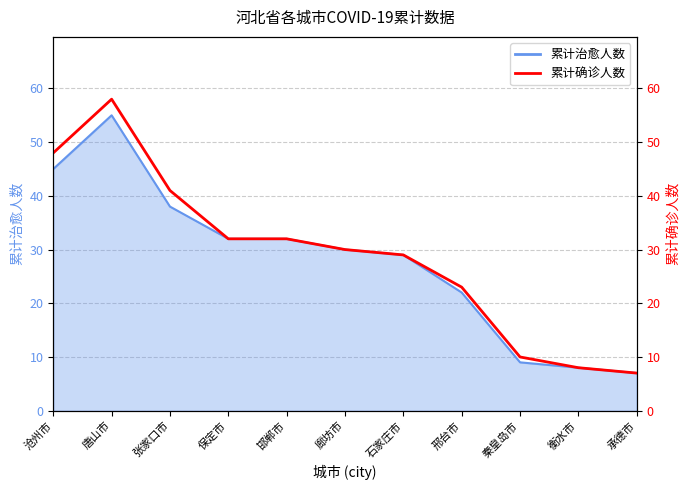

Reading right to left, transcribe all the data shown in this chart.

承德市=7	衡水市=8	秦皇岛市=10	邢台市=23	石家庄市=29	廊坊市=30	邯郸市=32	保定市=32	张家口市=41	唐山市=58	沧州市=48